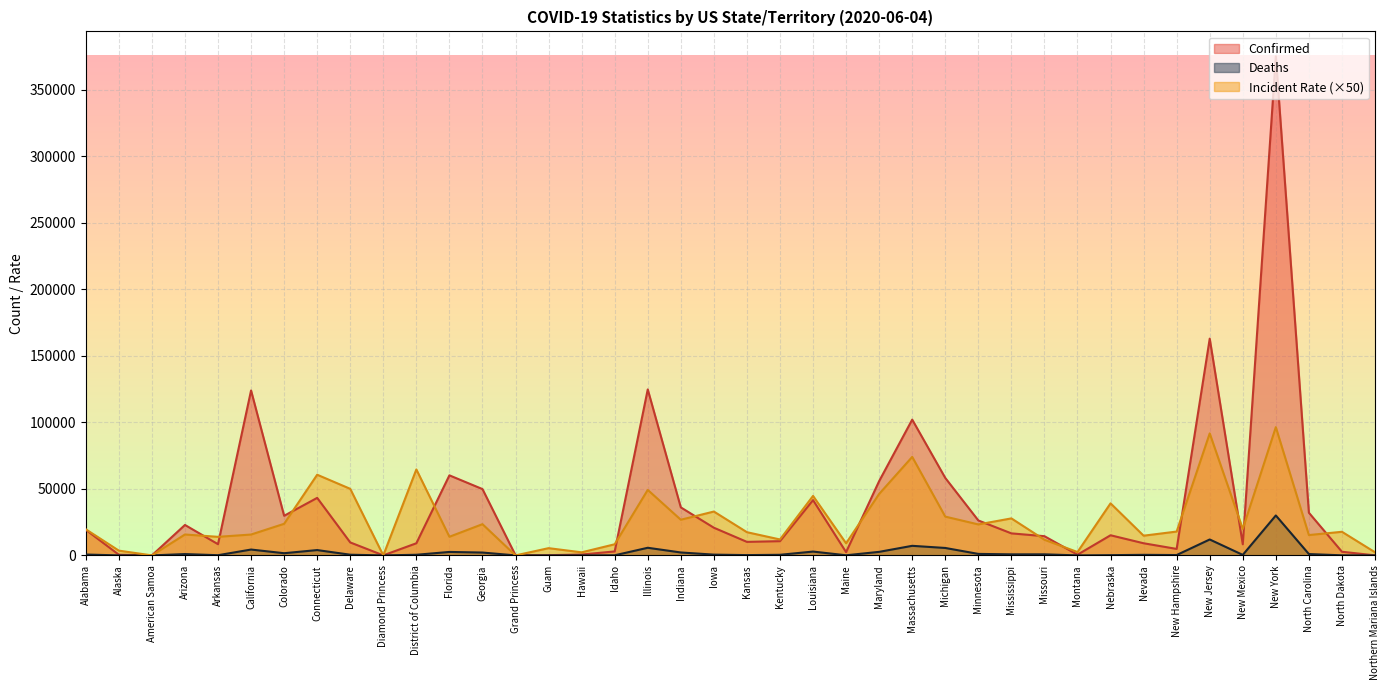

What is the maximum value for Deaths?

30021.0